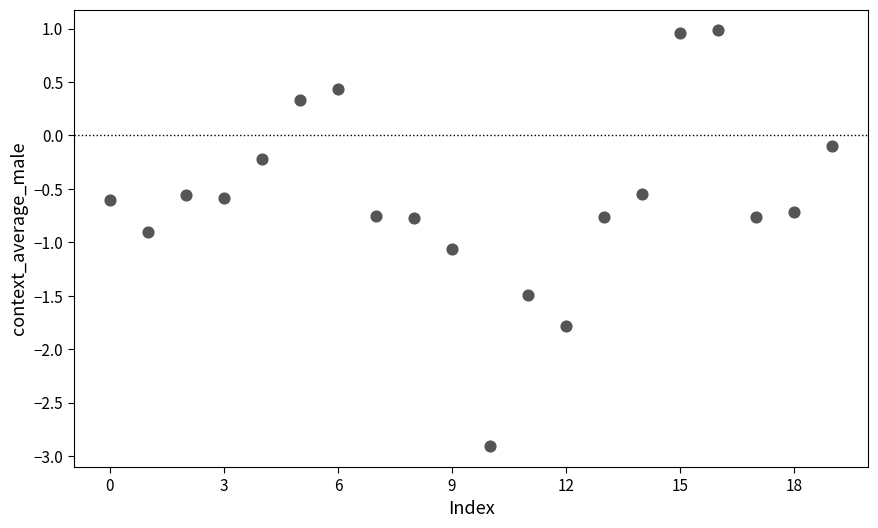

What is the range of Y values (max minus min)?

3.9